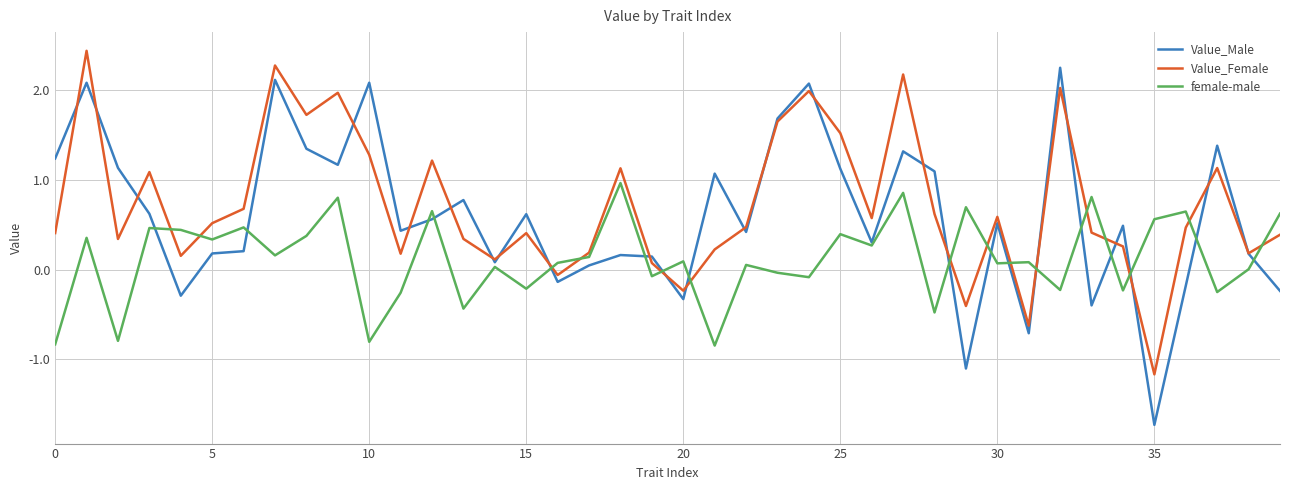

Which series has the largest range (max minus min)?

Value_Male